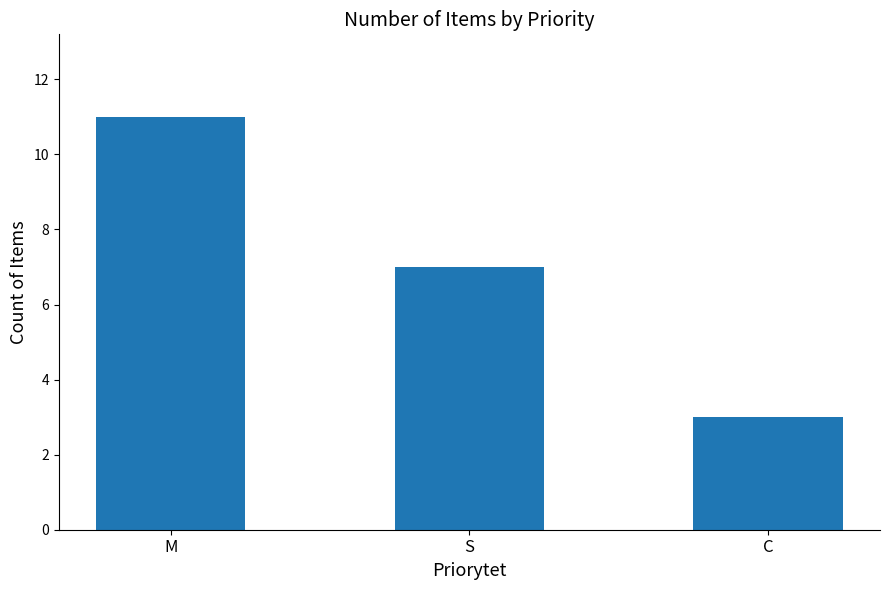

Approximately how many times larger is the value at S compared to C?

2.3